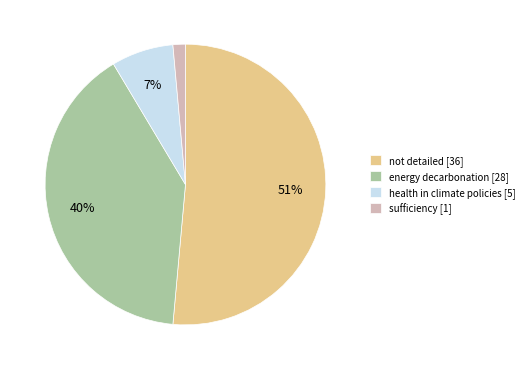

Combined, do not detailed [36] and energy decarbonation [28] account for over 50%?

Yes